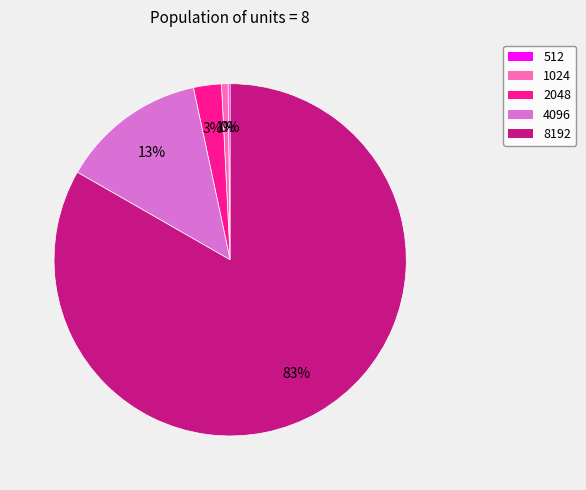

Which slice is the largest?

8192